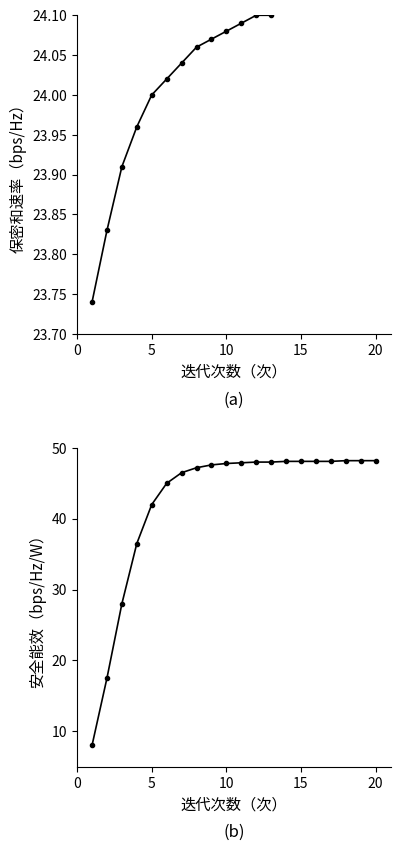

What is the value of the Series B point at the 3rd from the left?

28.0